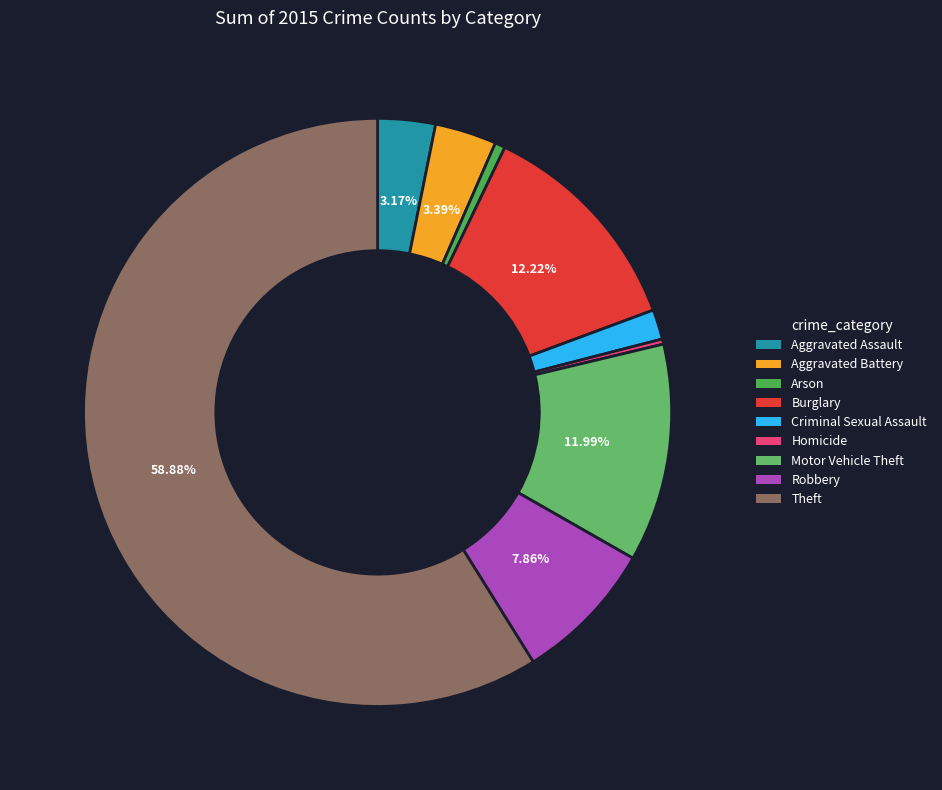

How many segments does this pie chart have?

9